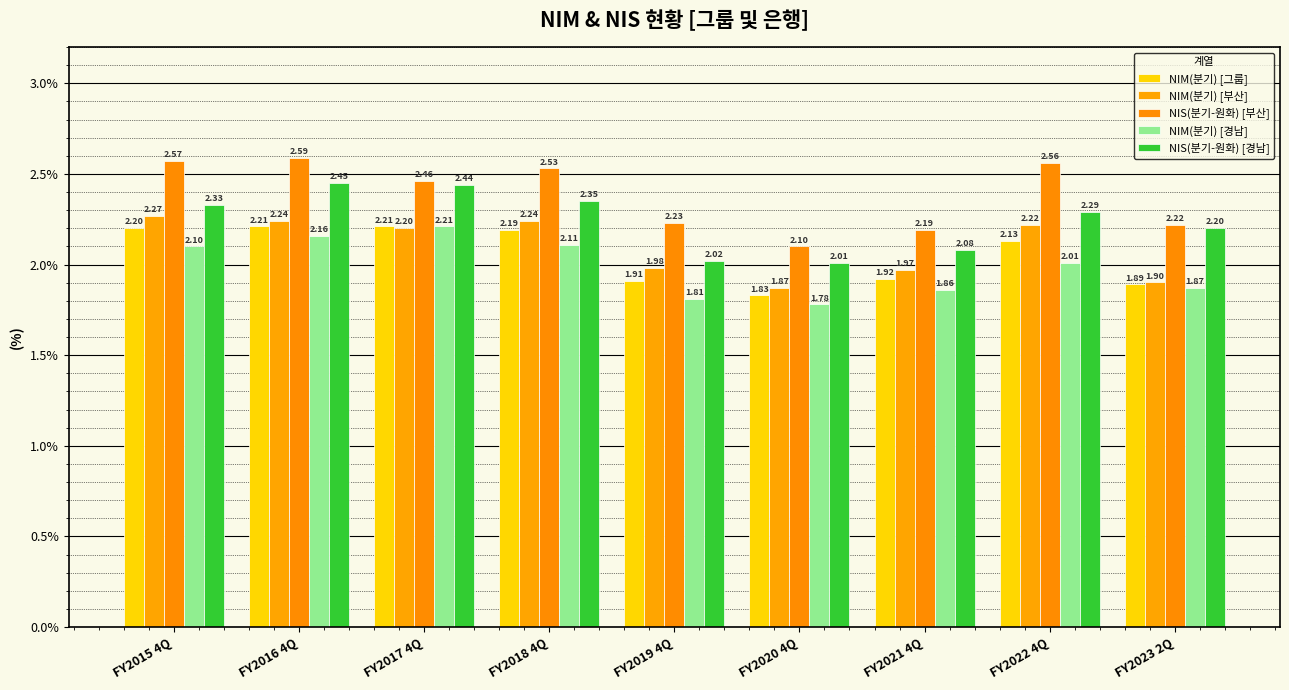

What is the label of the 5th bar from the left?

FY2019 4Q